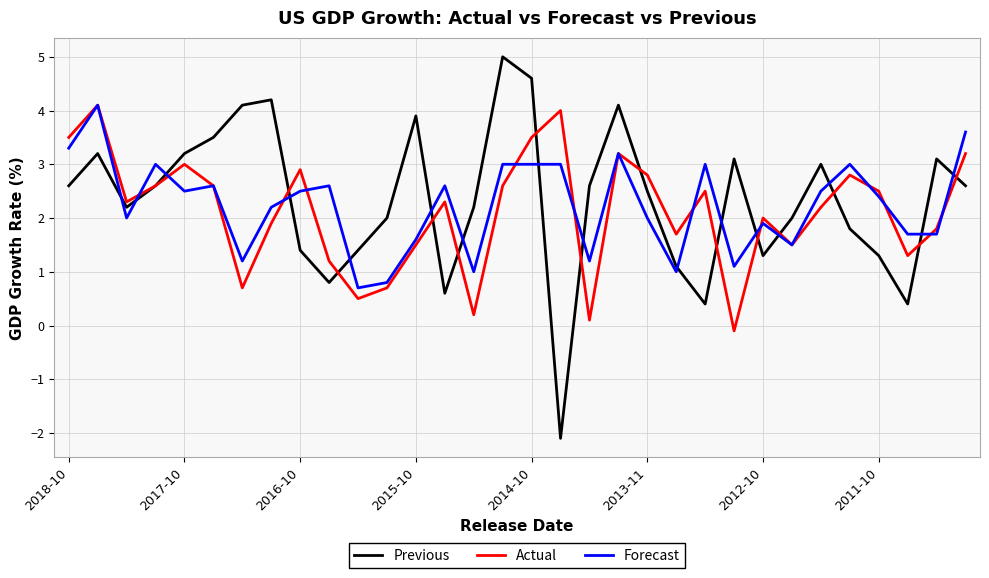

What is the difference between the second highest and minimum values in the Forecast series?

2.9